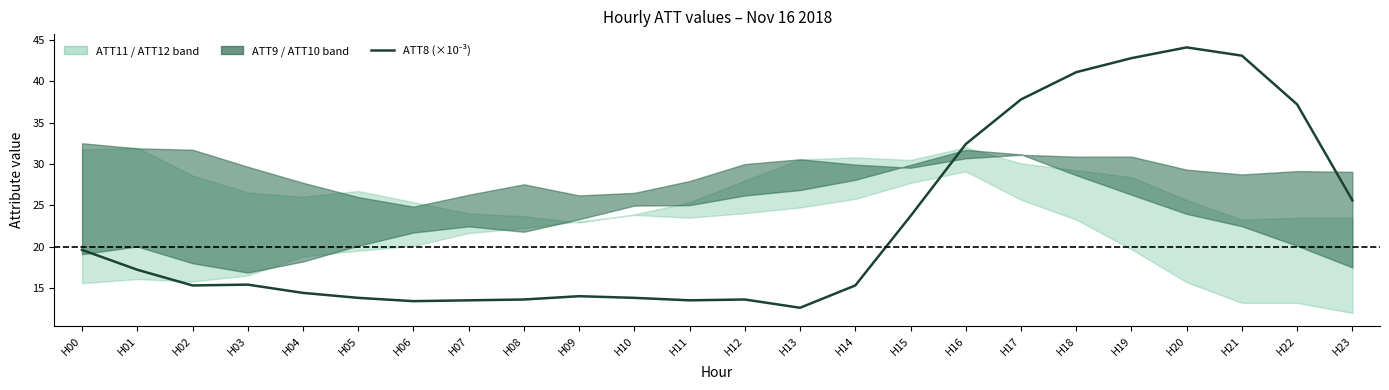

At which label is the value closest to 28?

H23